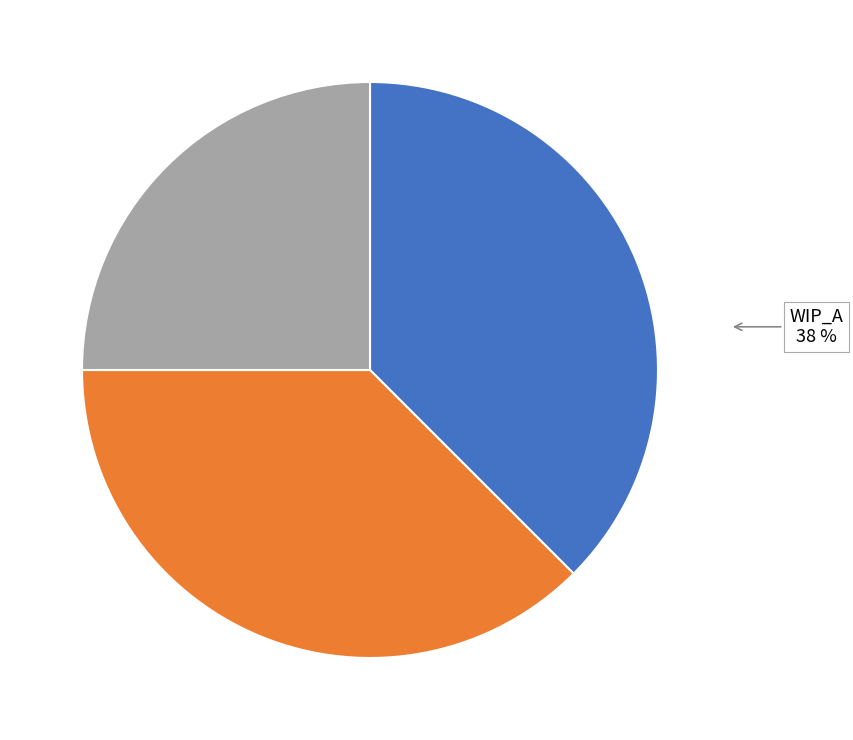

To the nearest percent, what is the average slice percentage?

33%